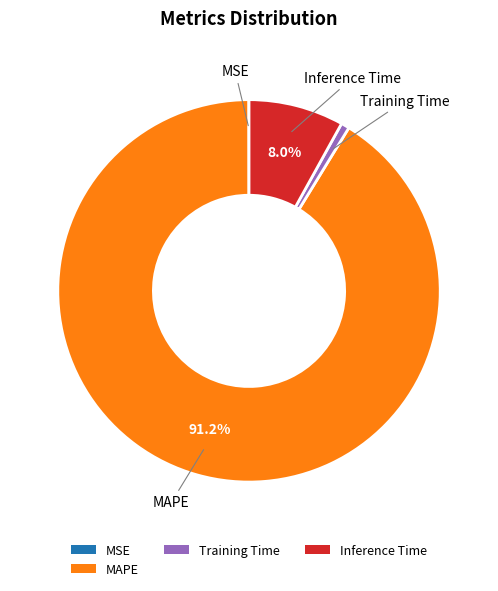

To the nearest percent, what portion does Inference Time represent?

8%